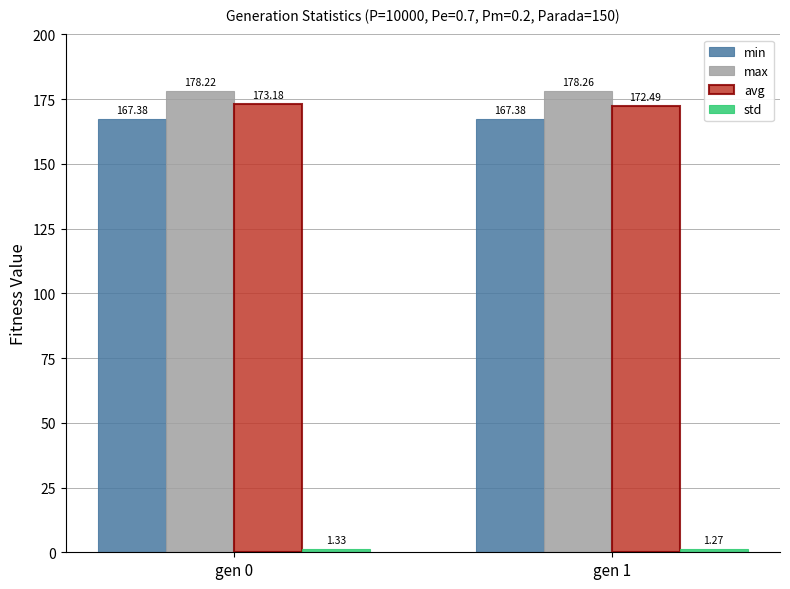

What is the sum of the max values at gen 0 and gen 1?

356.5